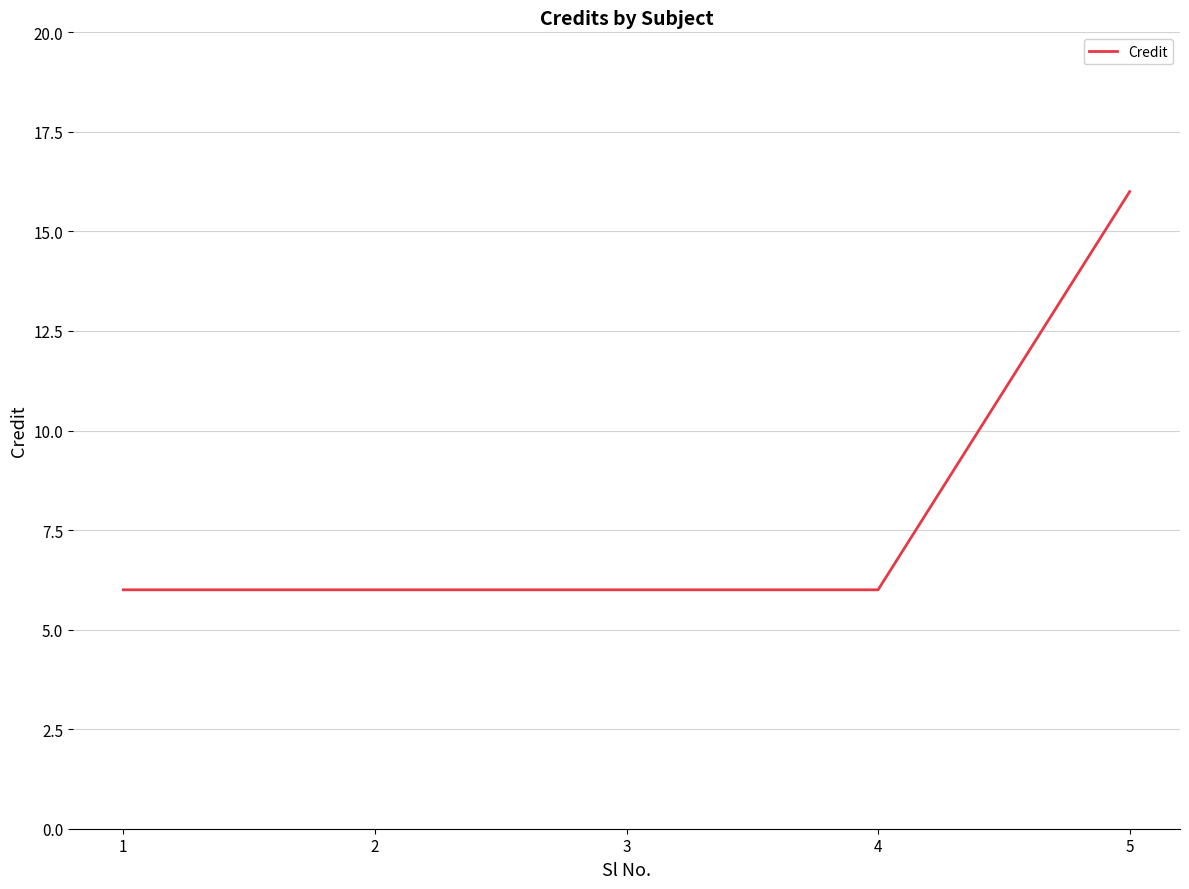

What is the difference between the values at 4 and 5?

10